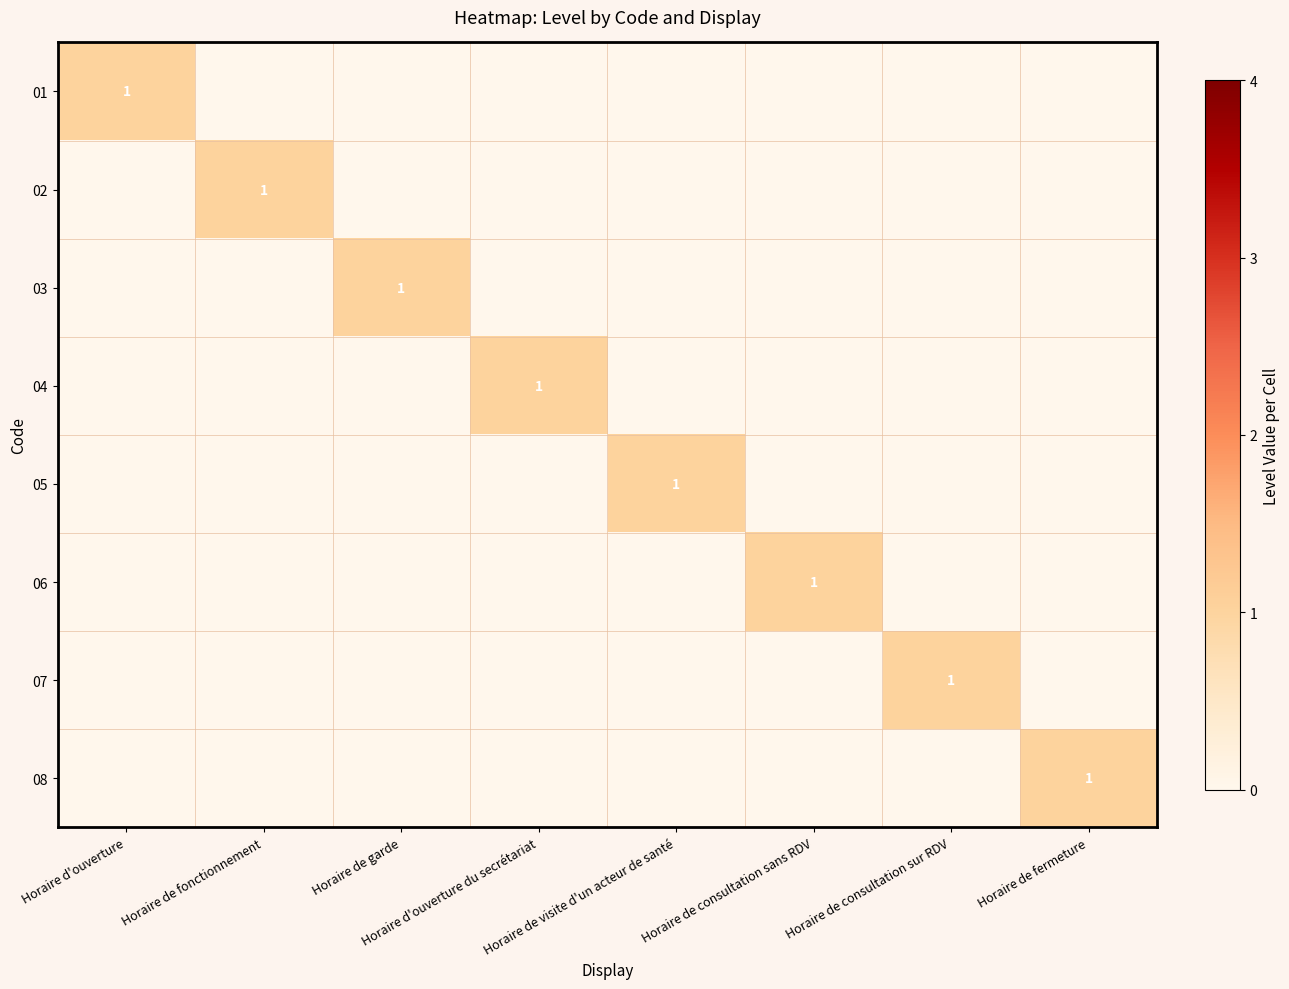

Is it true that 07 equals 1 at Horaire de fonctionnement?

False